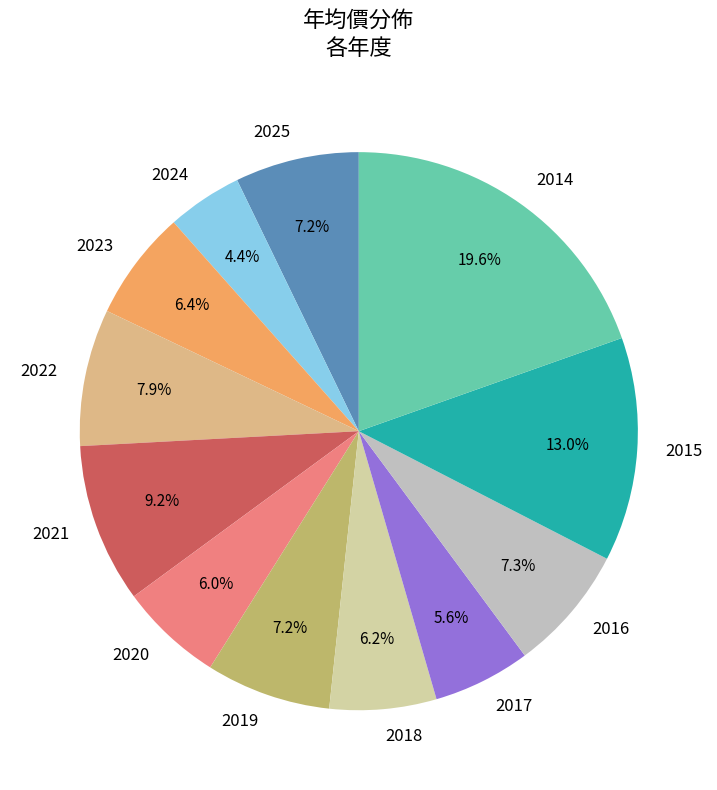

Which slice is the largest?

2014